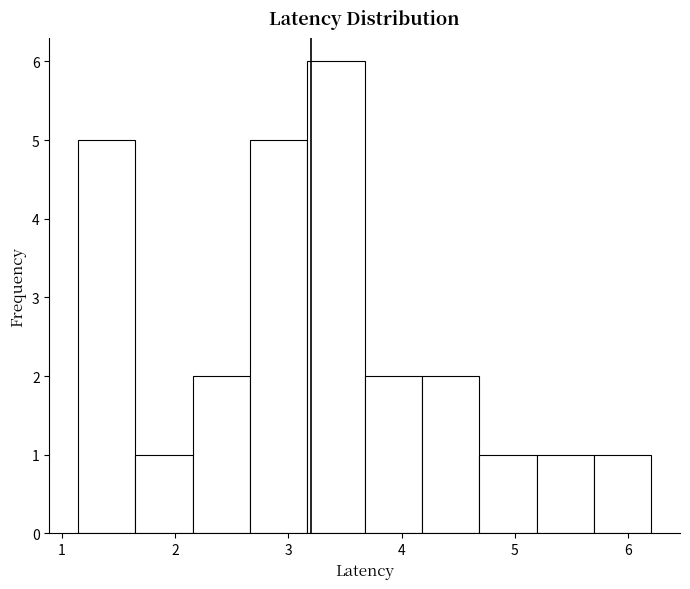

Which range on the x-axis has the tallest bar?

3.2 to 3.7